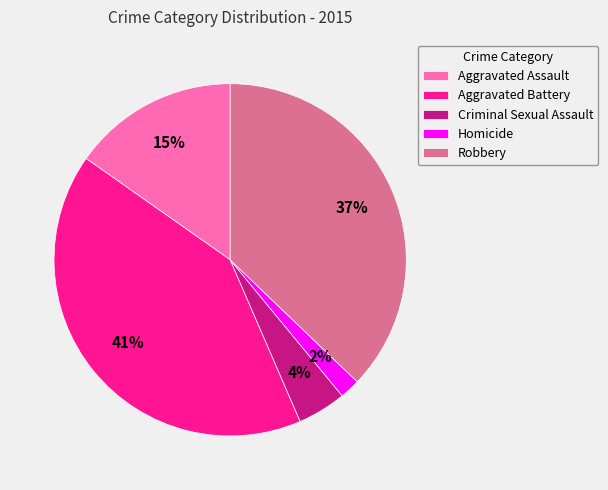

Approximately how many times larger is the value at Criminal Sexual Assault compared to Aggravated Assault?

0.3